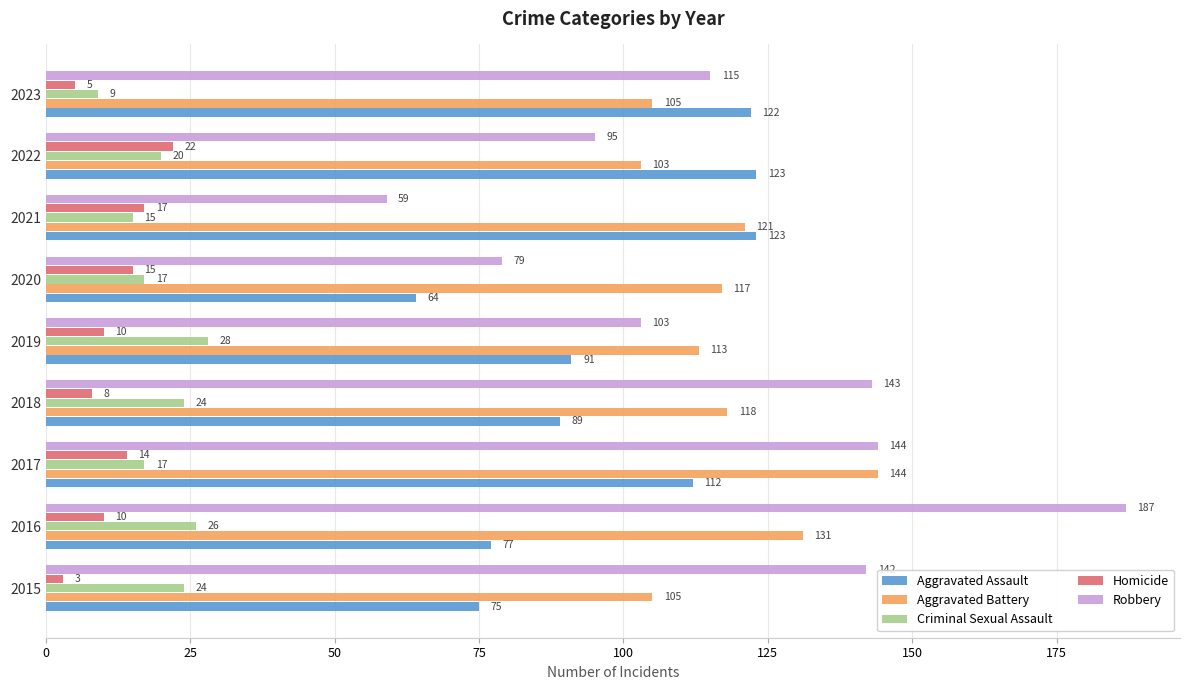

What is the total value across all series at 2018?

382